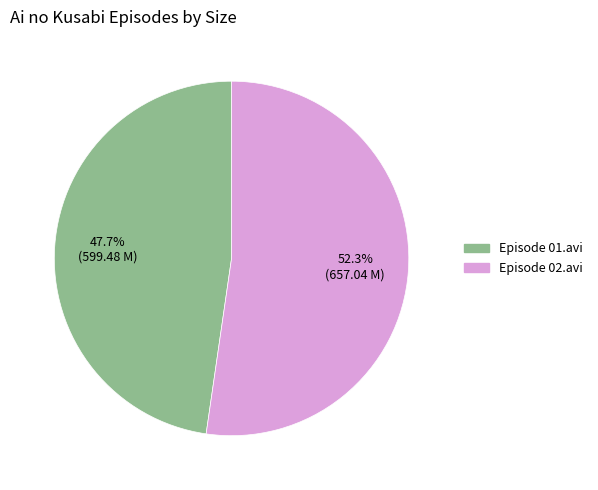

Is there any slice that represents more than half of the pie?

Yes